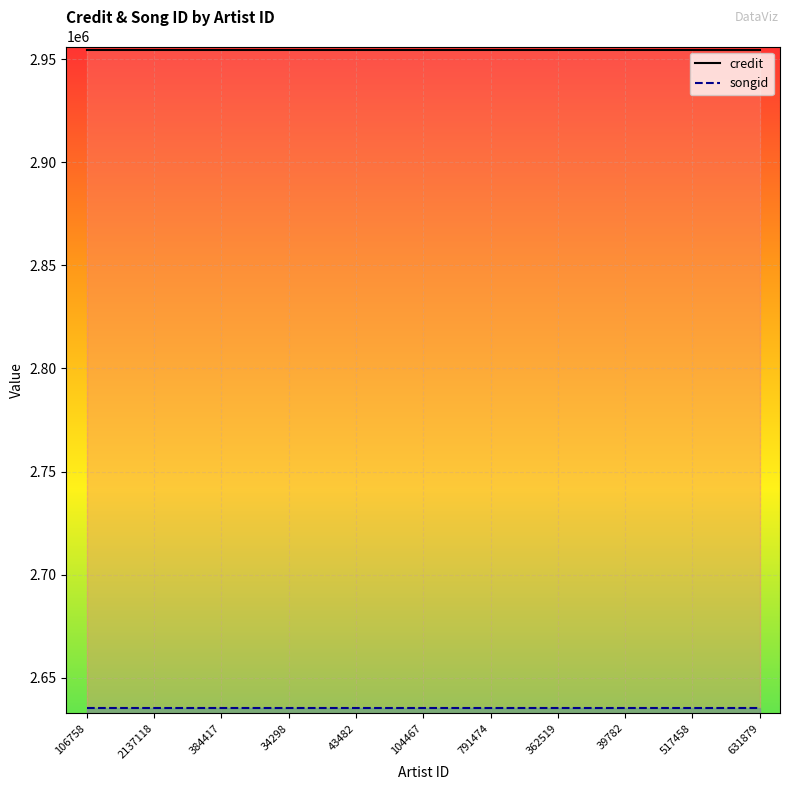

The songid series shows 2635447 at 517458. True or false?

True